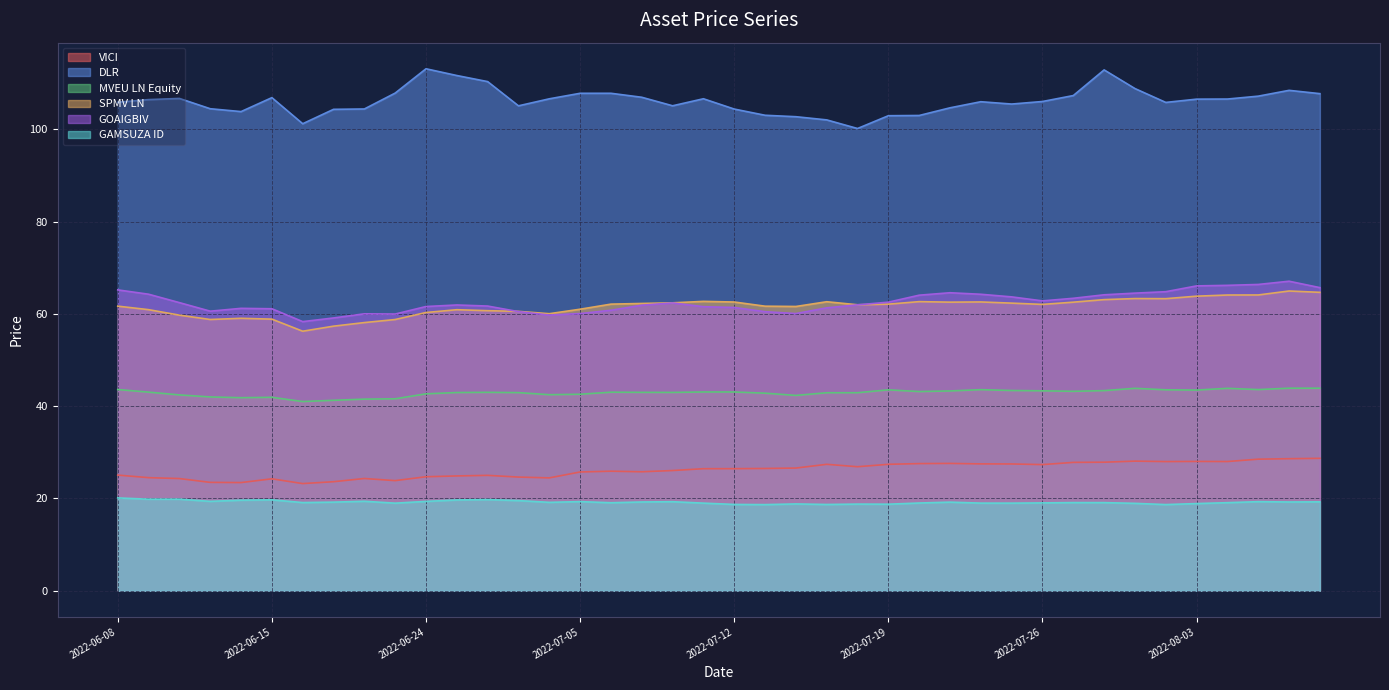

True or false: DLR and VICI cross at least once.

False